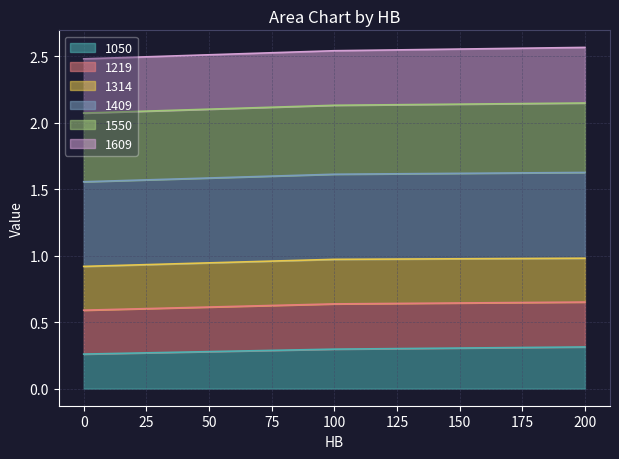

True or false: 1219 and 1550 intersect in this chart.

False